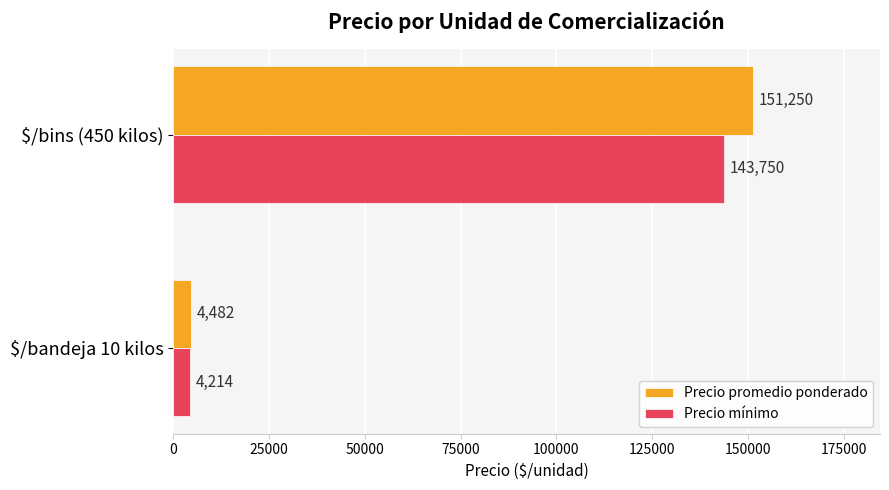

What is the total value across all series at $/bandeja 10 kilos?

8696